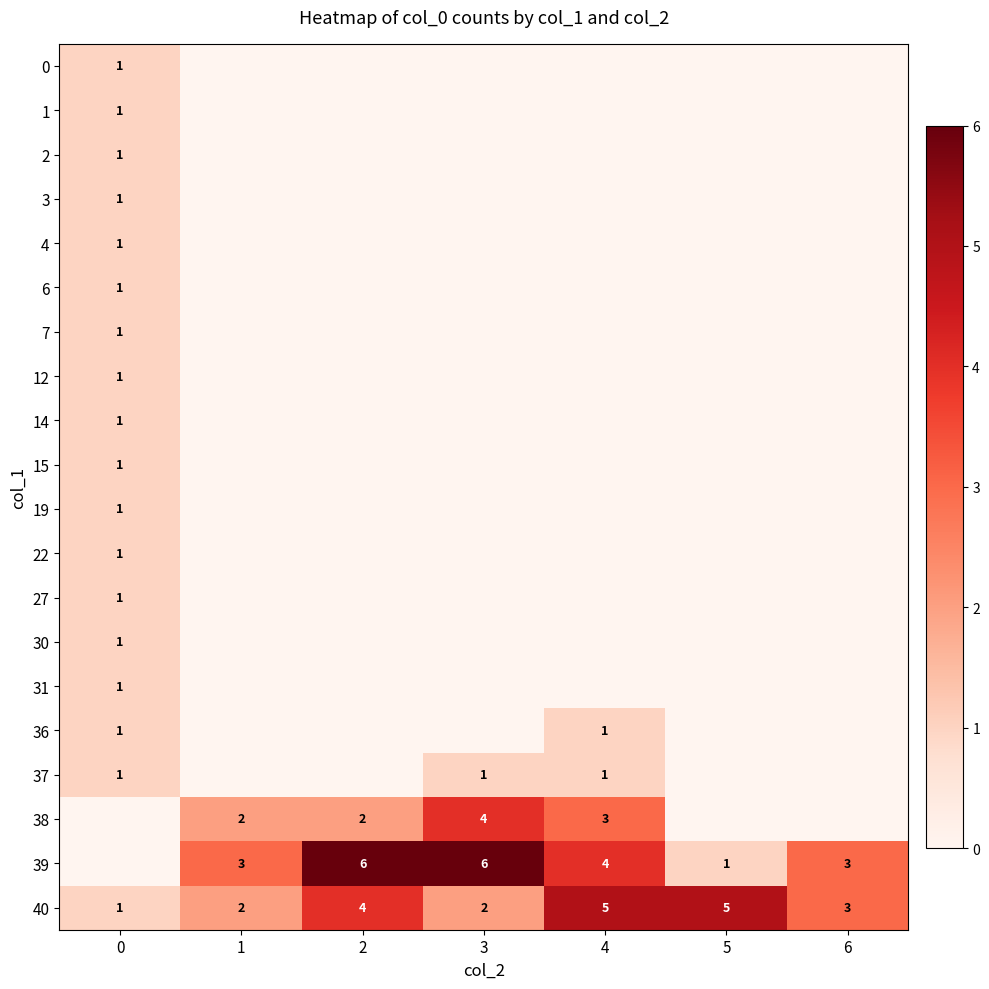

The 39 series shows 6 at 3. True or false?

True